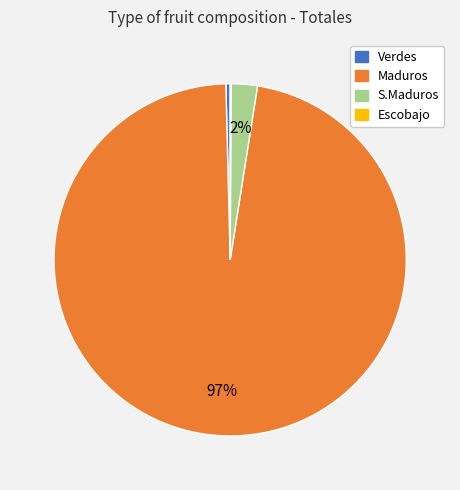

To the nearest percent, what is the average slice percentage?

25%